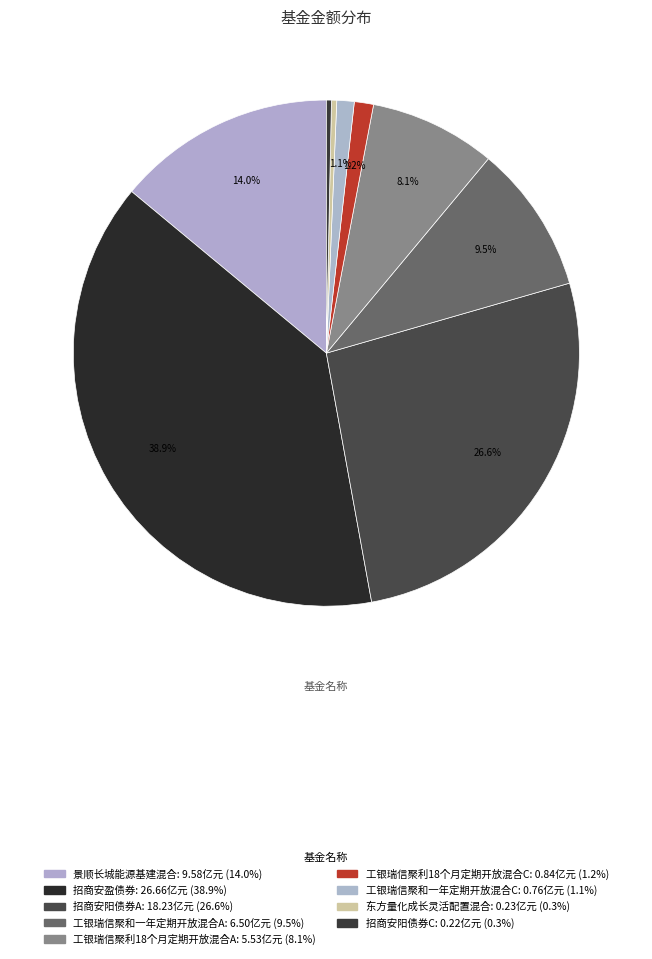

Between 东方量化成长灵活配置混合 and 招商安阳债券A, which is larger?

招商安阳债券A